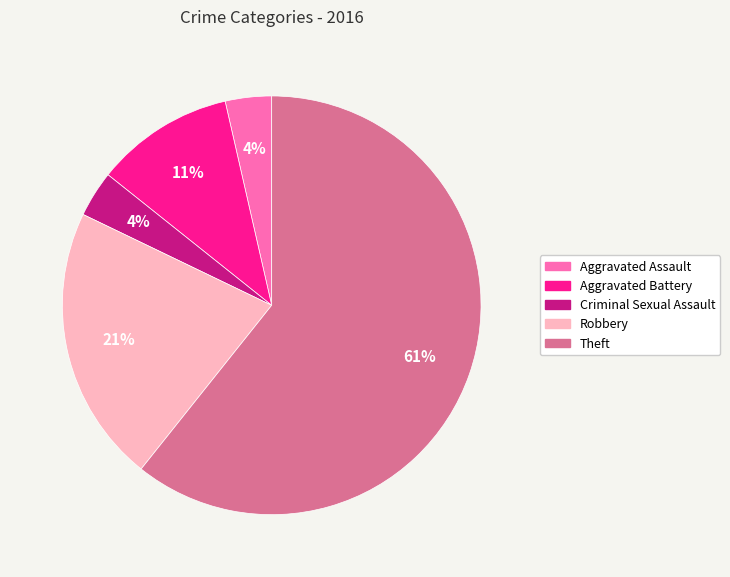

To the nearest percent, what portion does Robbery represent?

21%